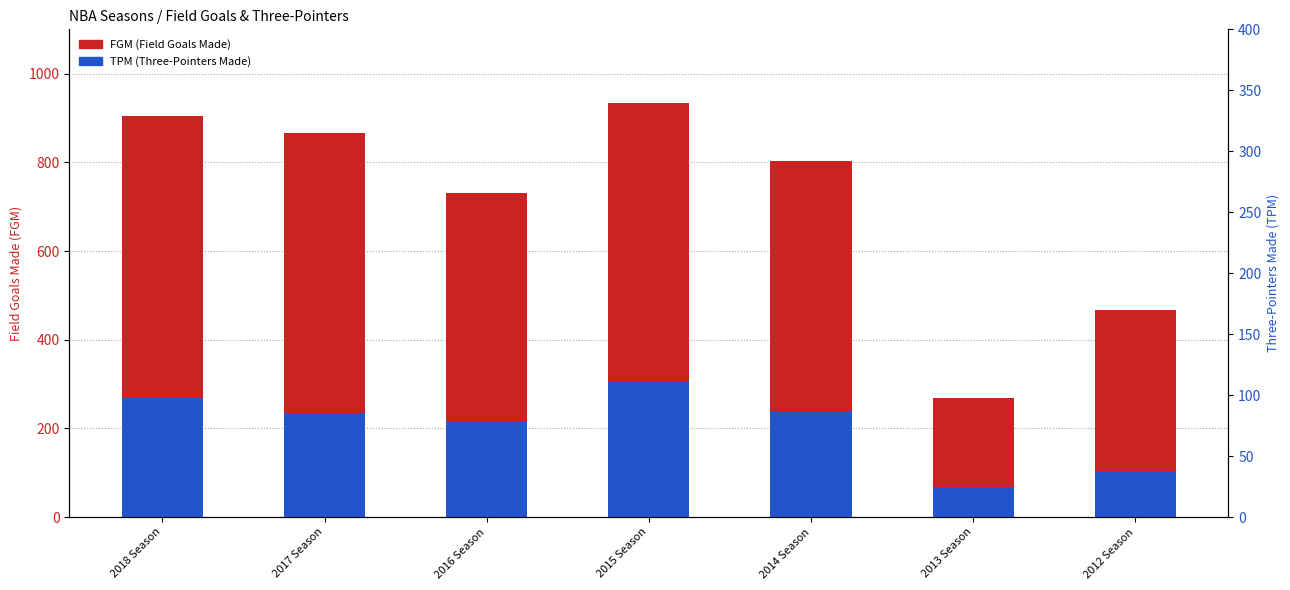

Is the value of TPM at 2013 Season greater than the value of FGM at 2017 Season?

No